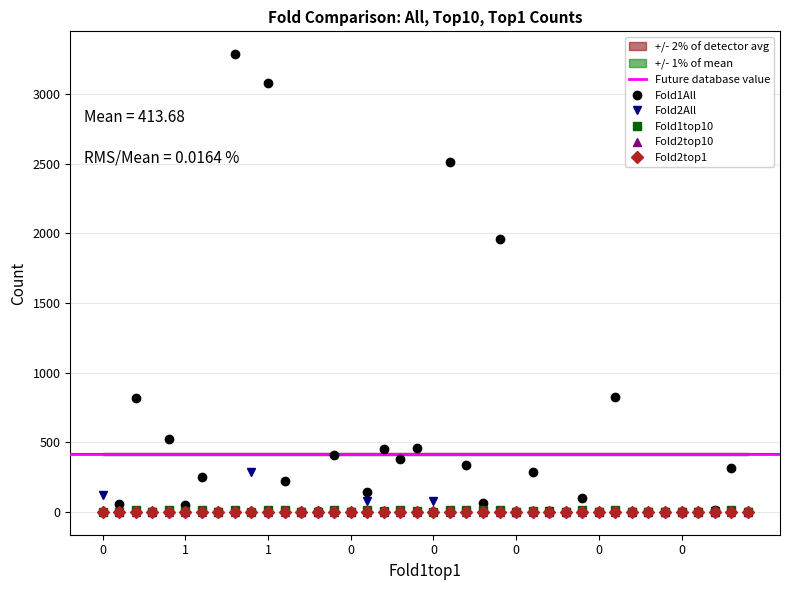

What are all the series names shown in the legend?

Fold1All, Fold2All, Fold1top10, Fold2top10, Fold2top1